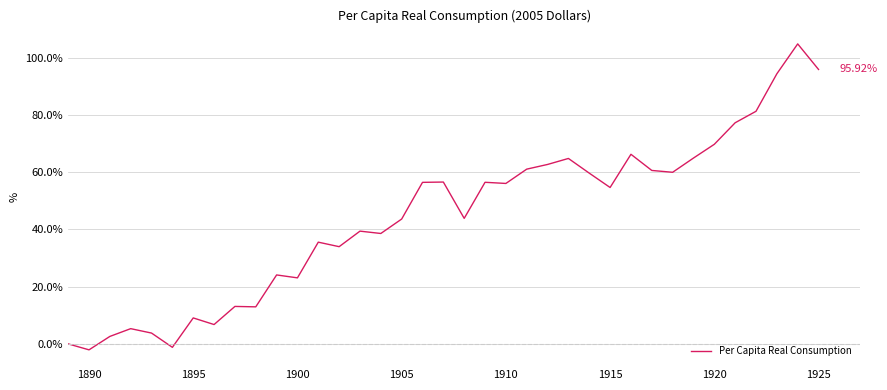

What is the difference between the maximum and minimum values?

106.9